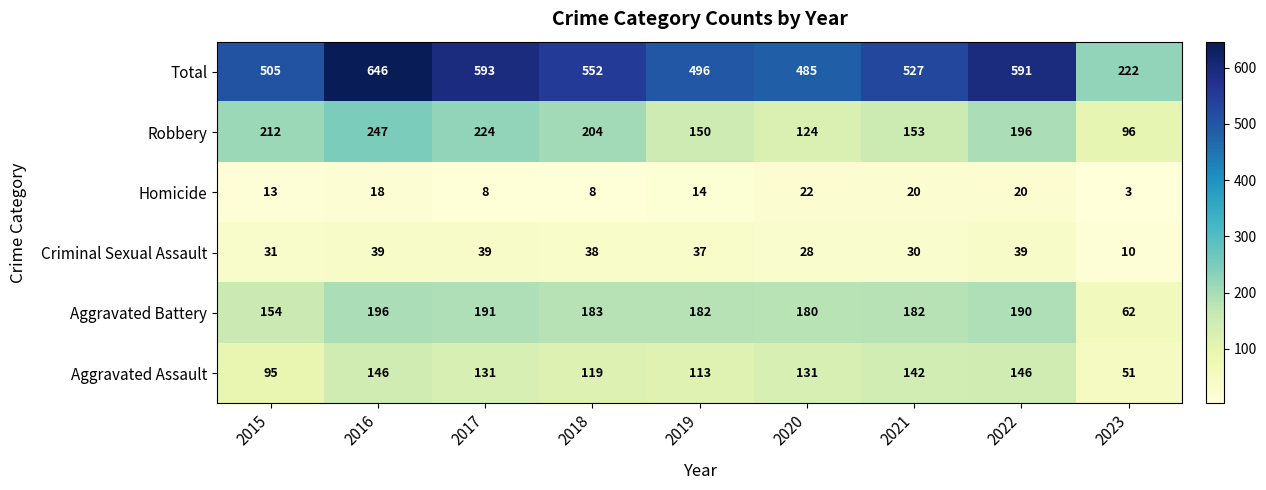

What is the difference between the Aggravated Assault values at 2022 and 2017?

15